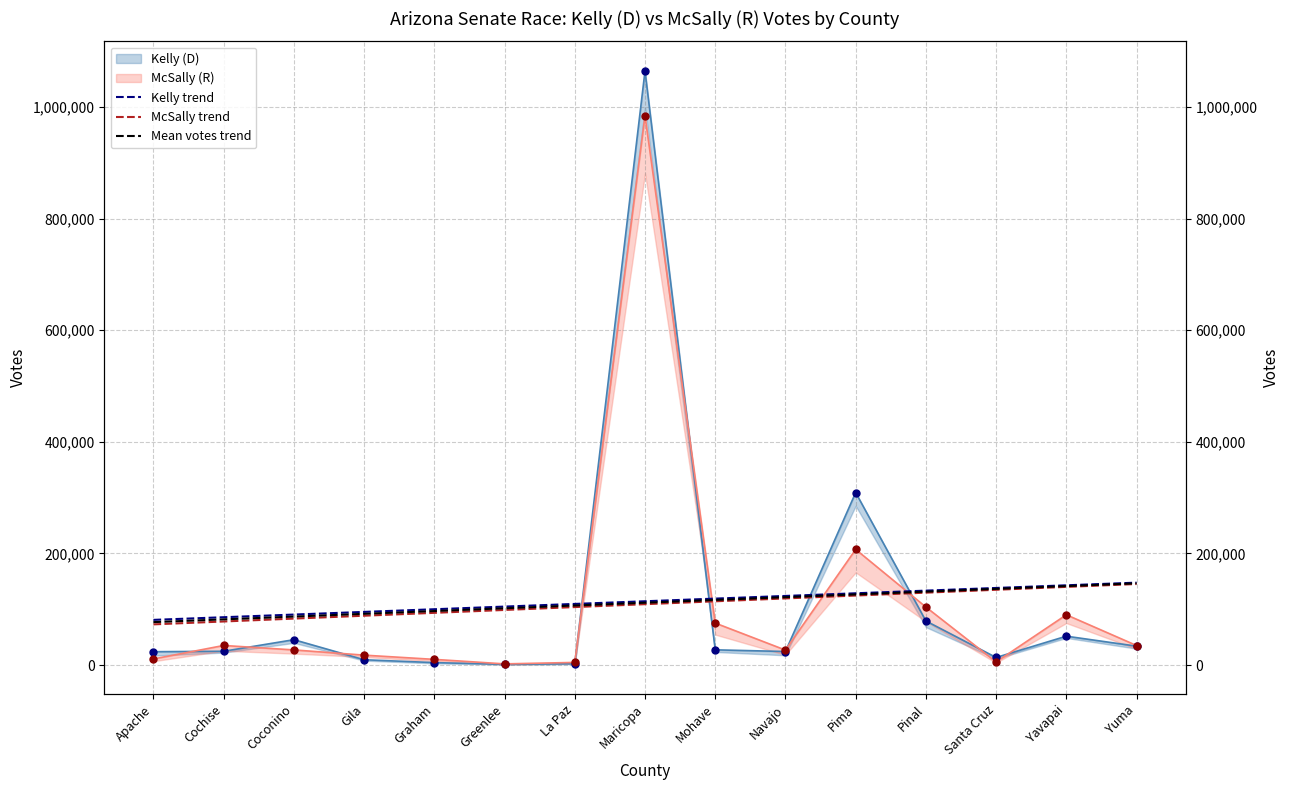

Is the value of McSally trend at Graham greater than the value of Kelly trend at Maricopa?

No